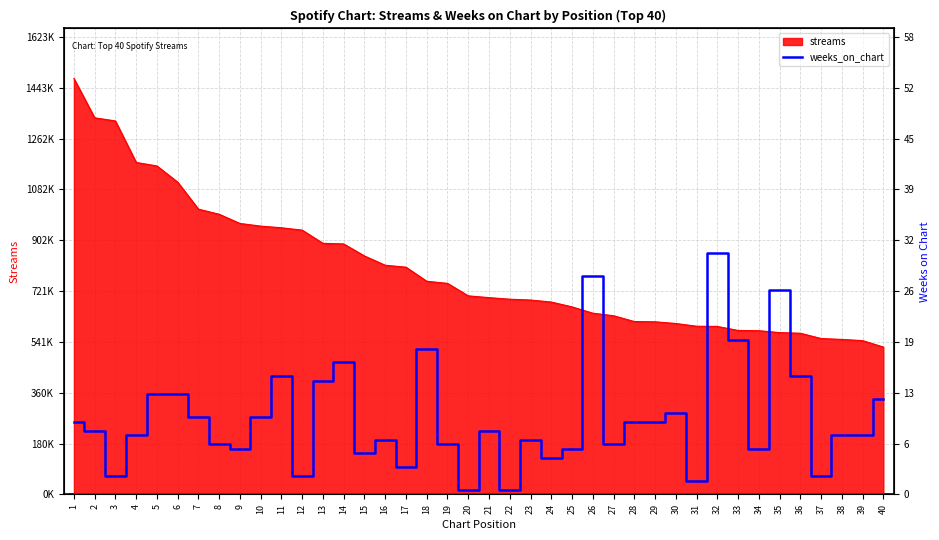

Between 3 and 22, which is larger?

3